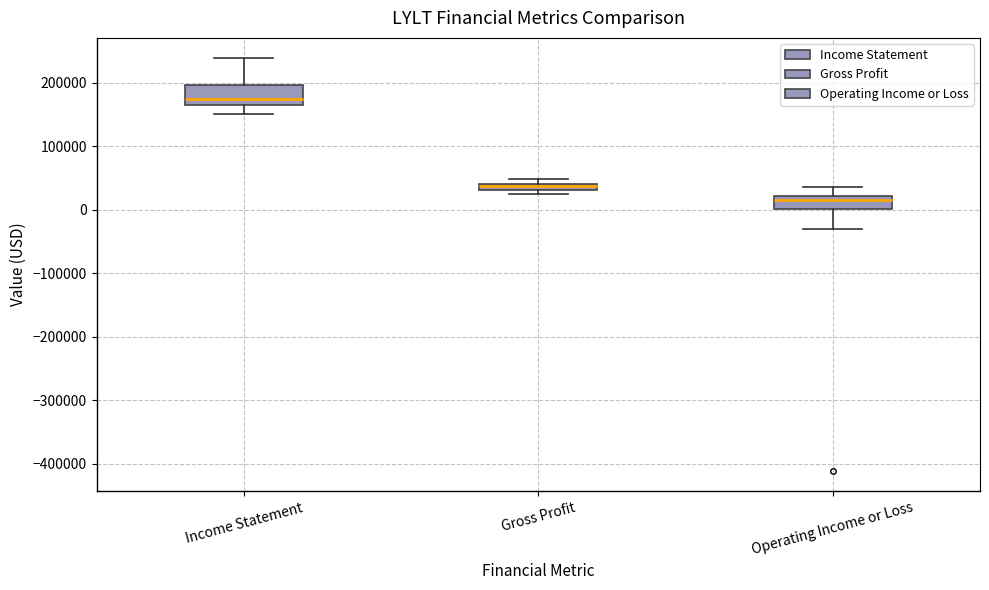

Where is the upper edge of the box for Operating Income or Loss on the y-axis? The values are not printed on the chart, so give them approximately, as read against the axis.

20000